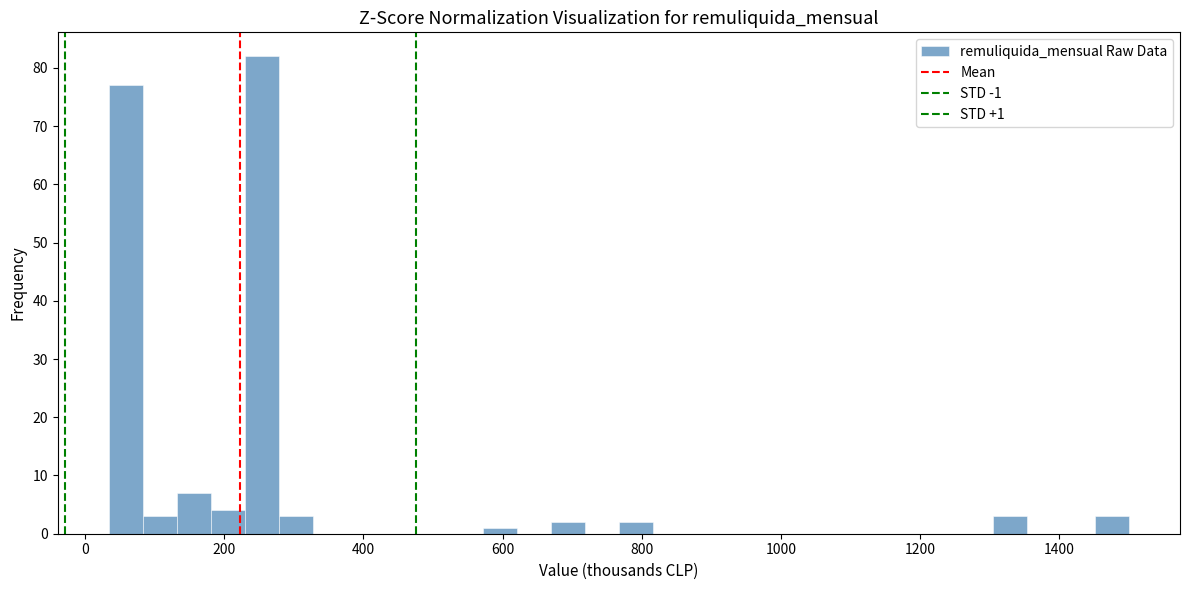

Read against the x-axis, roughly where is the centre of the tallest bar?

260